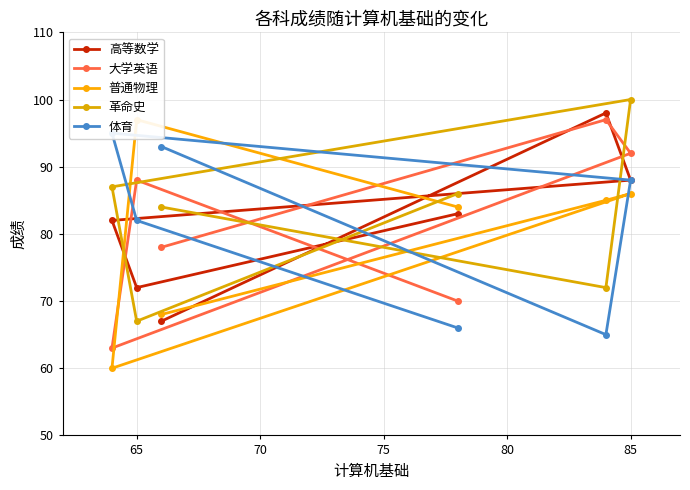

What is the minimum value shown in the chart?

60